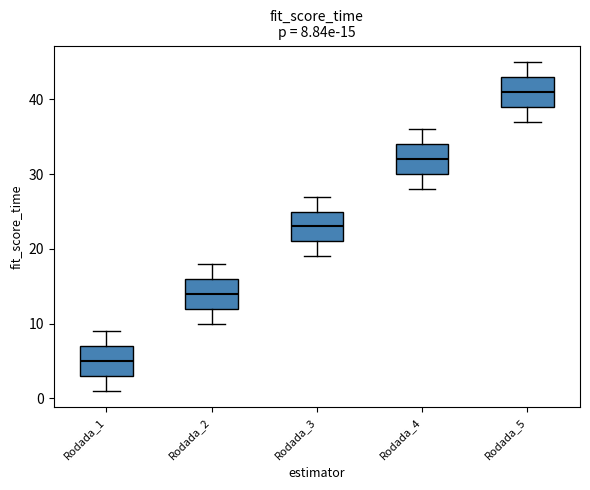

Which box has the lowest median line?

Rodada_1